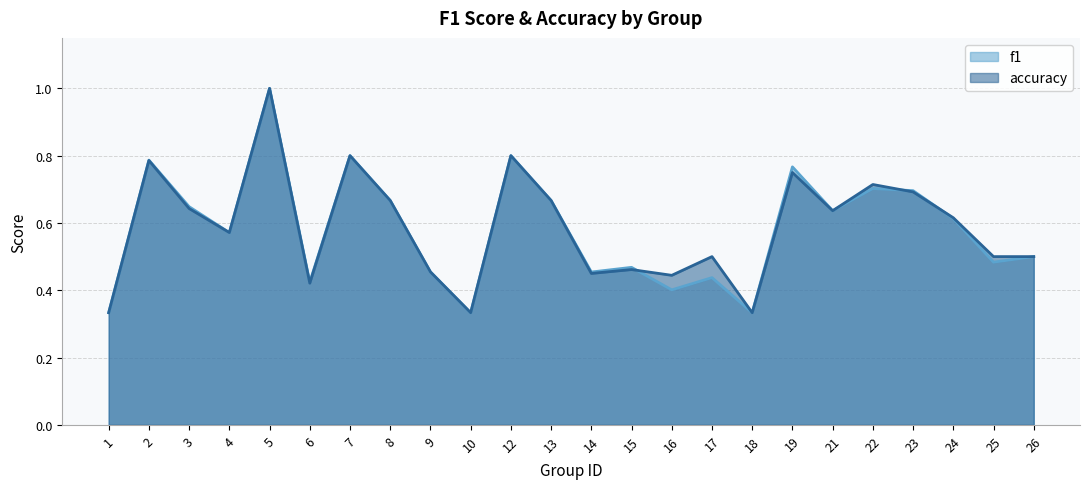

What is the value of the accuracy point at the 7th from the left?

0.8